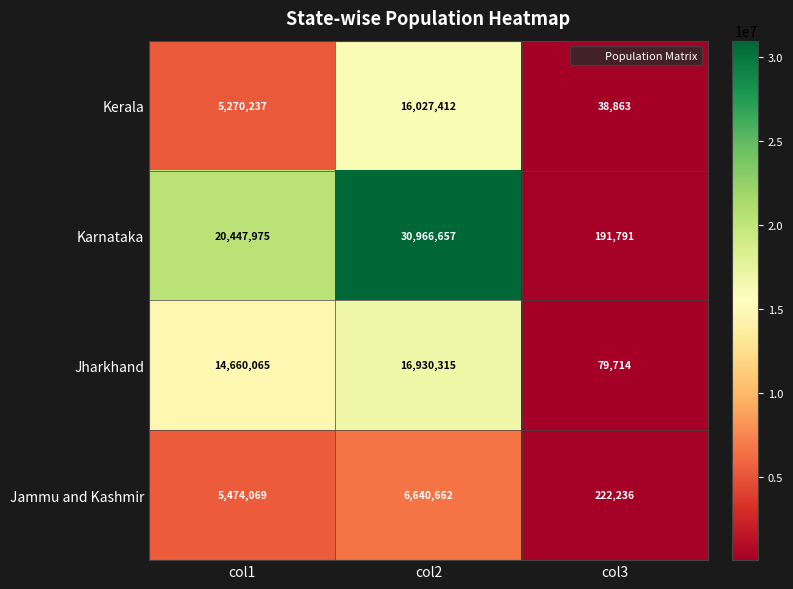

Which label corresponds to the smallest value in the chart?

col3